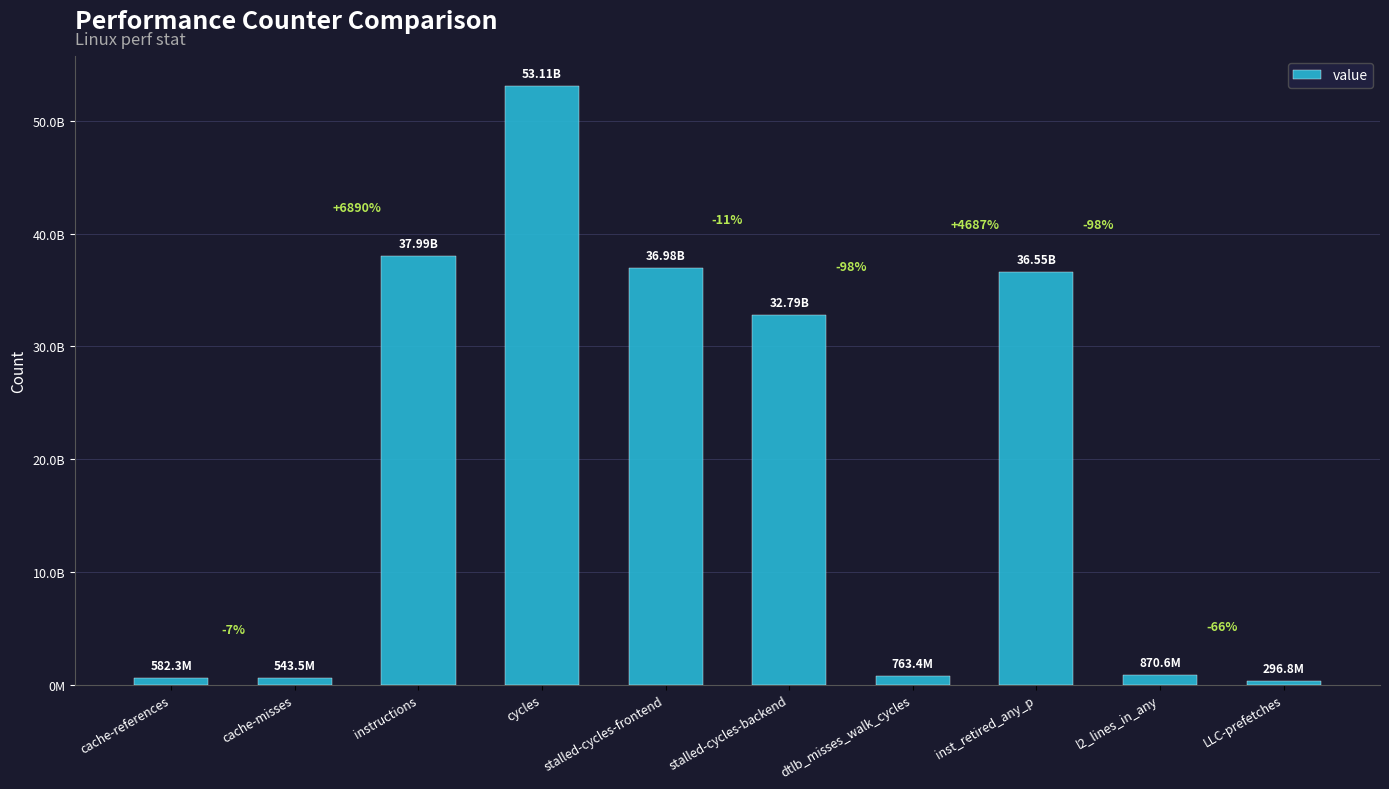

Rank the categories by value from lowest to highest.

LLC-prefetches, cache-misses, cache-references, dtlb_misses_walk_cycles, l2_lines_in_any, stalled-cycles-backend, inst_retired_any_p, stalled-cycles-frontend, instructions, cycles